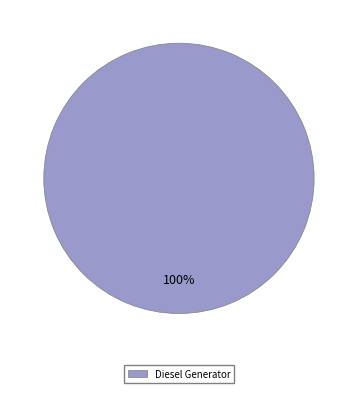

Which slice represents more than half of the pie?

Diesel Generator